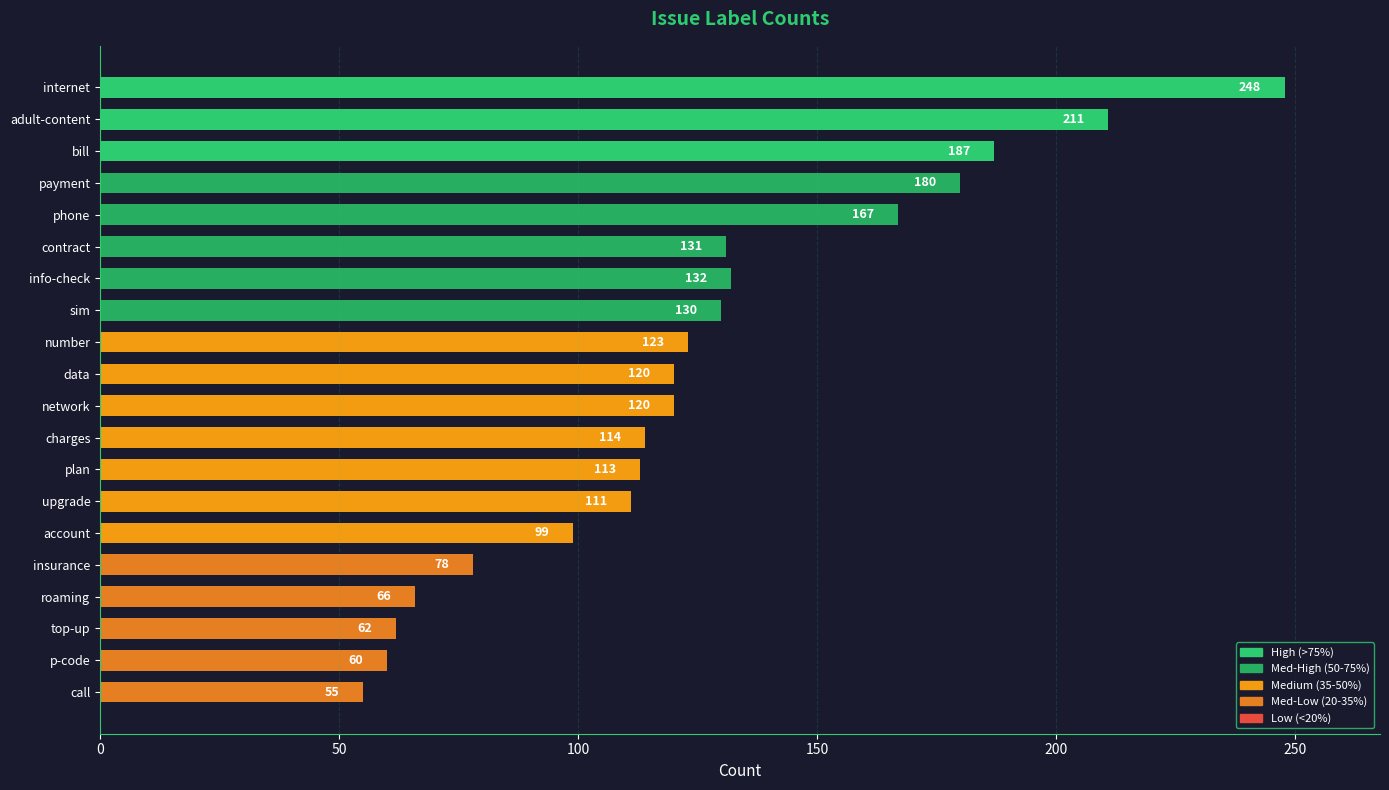

The chart shows a value of 62 at top-up. True or false?

True